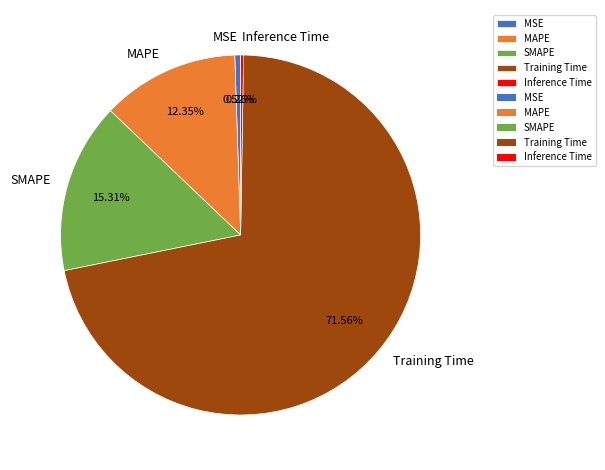

What percentage is the SMAPE slice, to the nearest percent?

15%